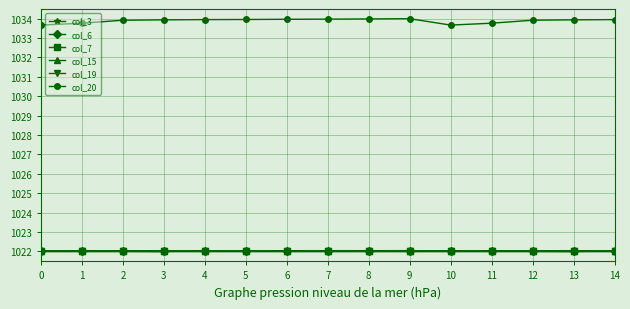

At which category does the chart reach its peak across all series?

9